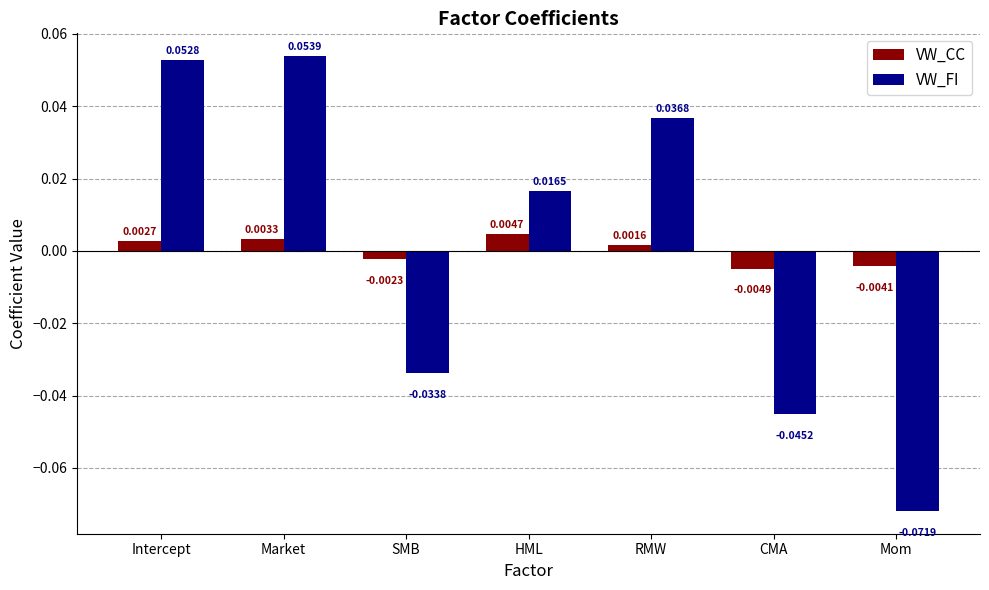

At which category is the sum across all series the highest?

Market